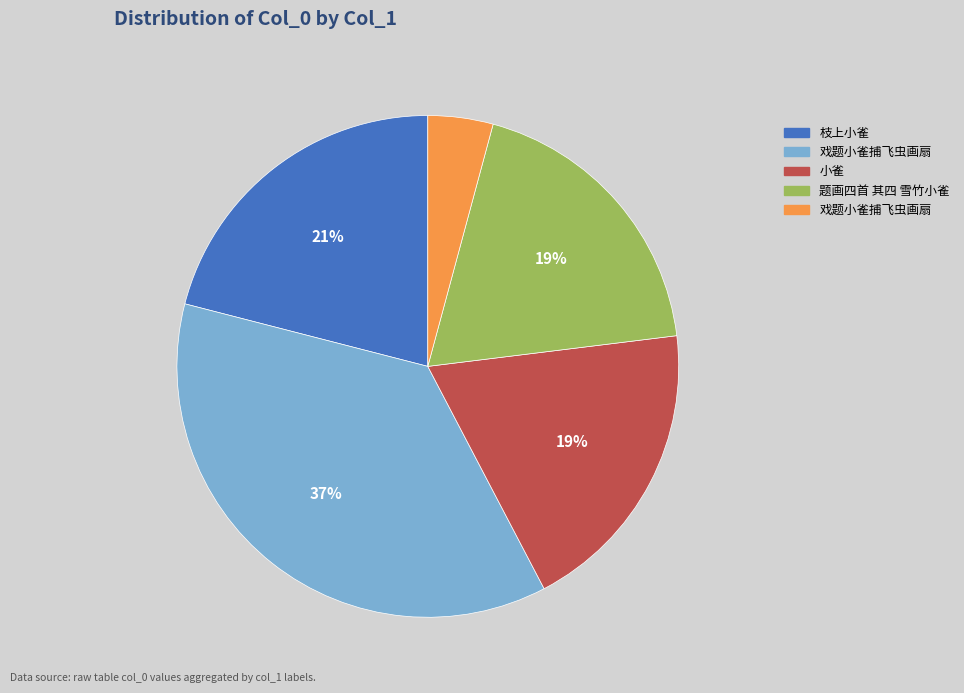

To the nearest percent, what is the average slice percentage?

20%